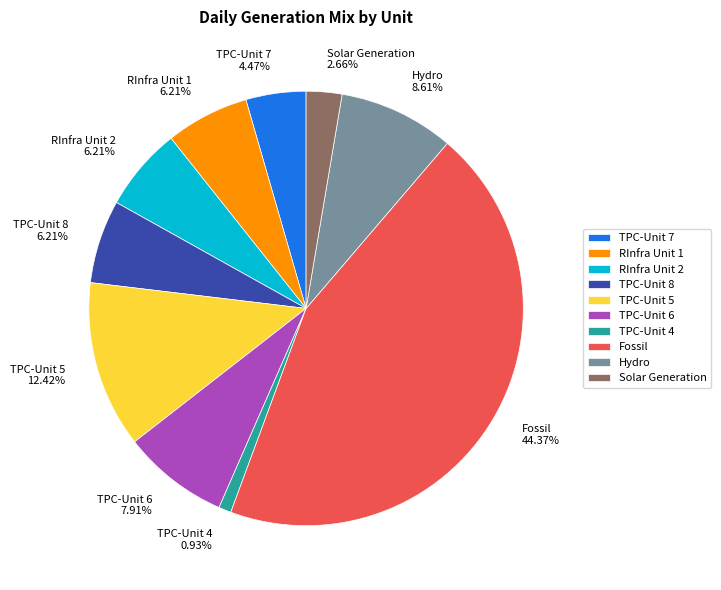

To the nearest percent, what is the combined percentage of Fossil and Hydro?

53%